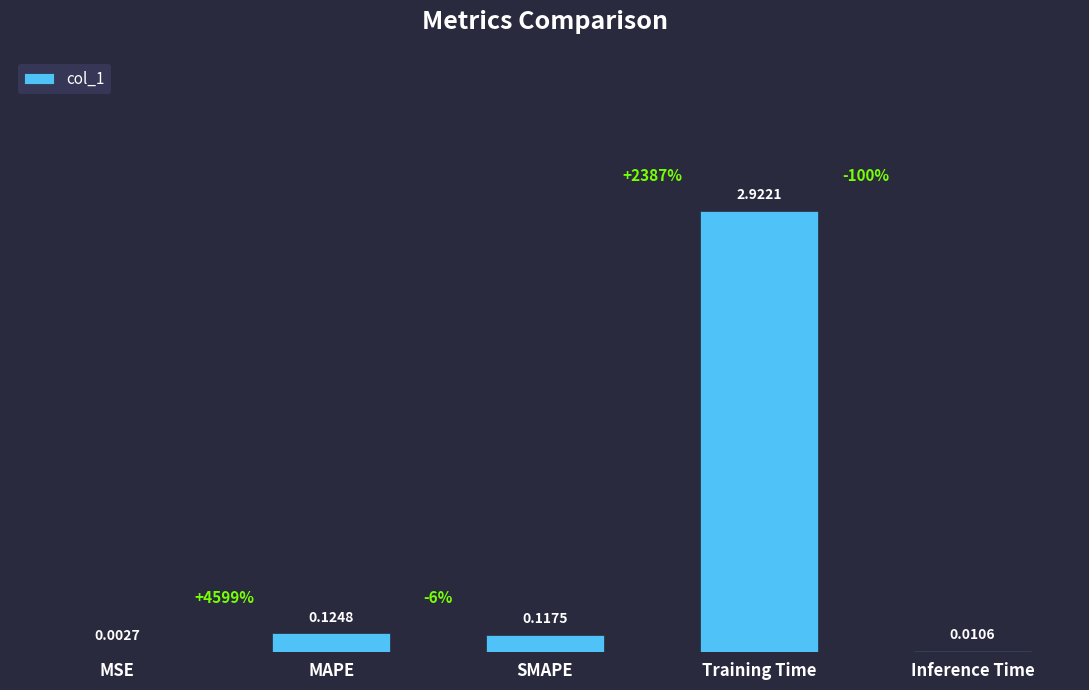

What is the sum of all values?

3.2